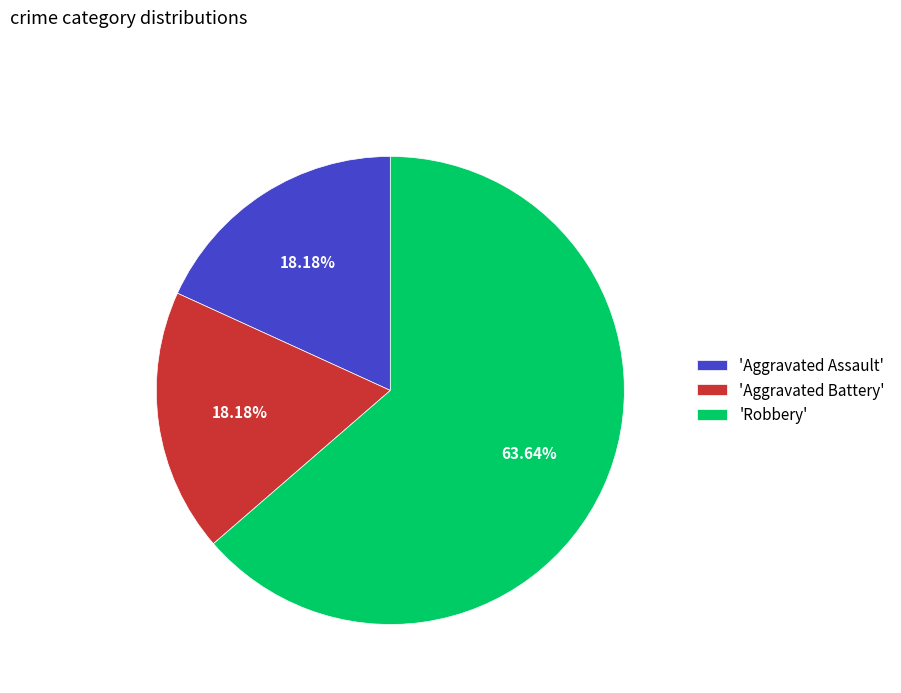

What is the ratio of the value at 'Aggravated Assault' to the value at 'Aggravated Battery'?

1.0